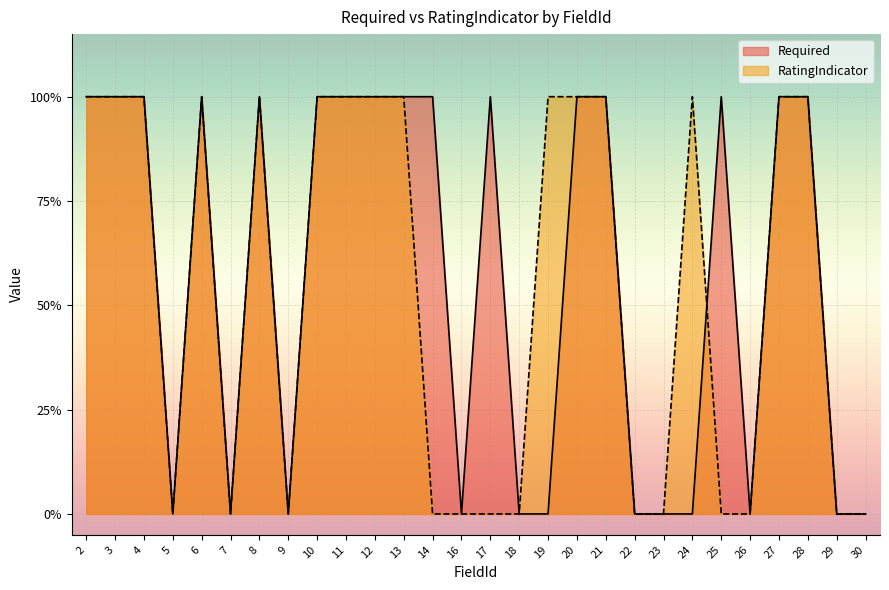

What are all the series names shown in the legend?

Required, RatingIndicator